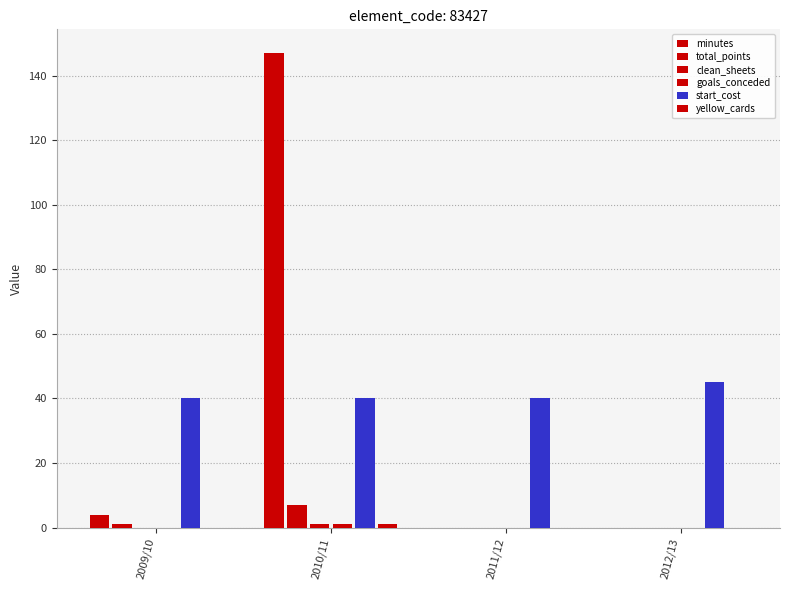

What is the label of the 3rd bar from the left?

2011/12